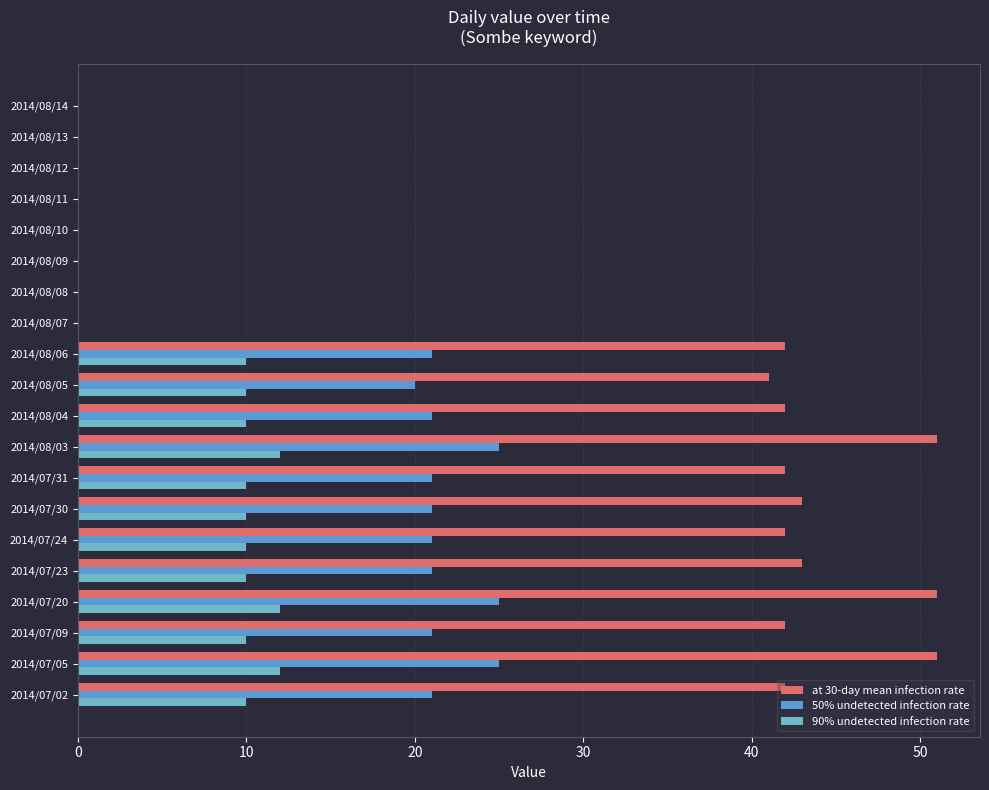

What is the value of the 90% undetected infection rate bar at the 8th from the left?

10